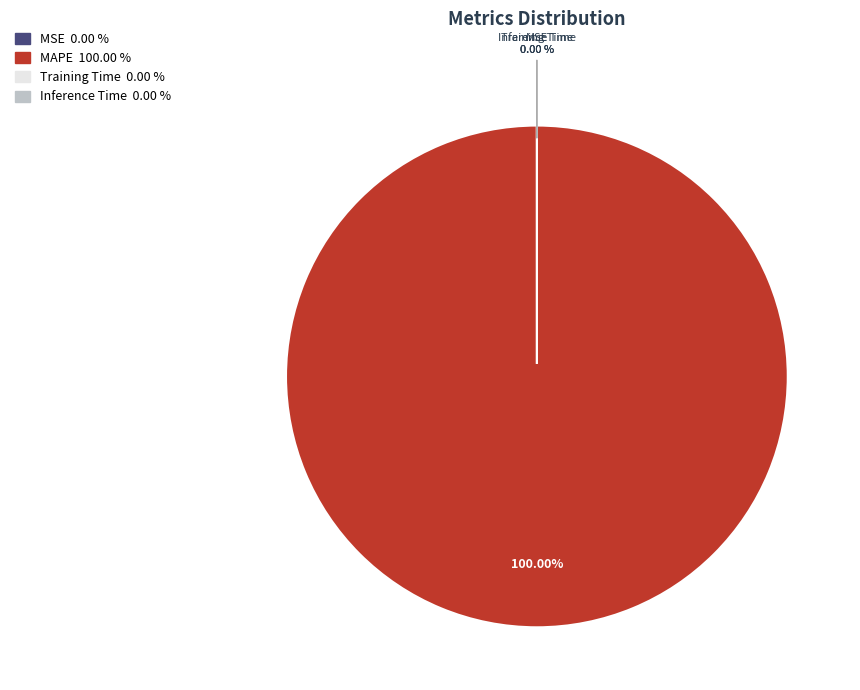

Which has a higher value, Training Time or MAPE?

MAPE